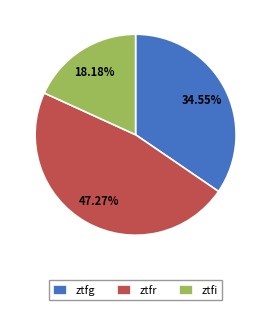

To the nearest percent, what percentage of the pie is ztfg?

35%